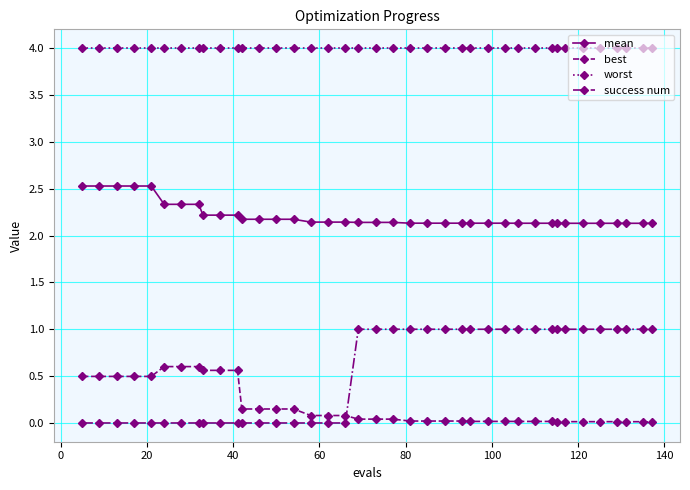

List the series in order of their peak value, highest first.

worst, mean, success num, best